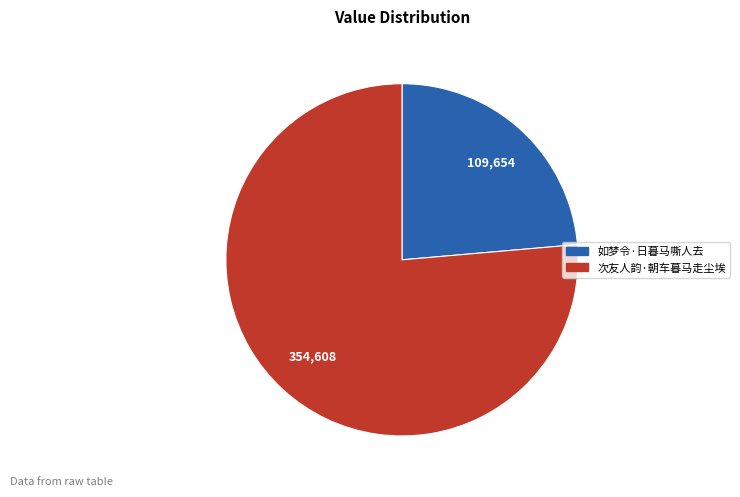

Is there a majority slice in this chart?

Yes